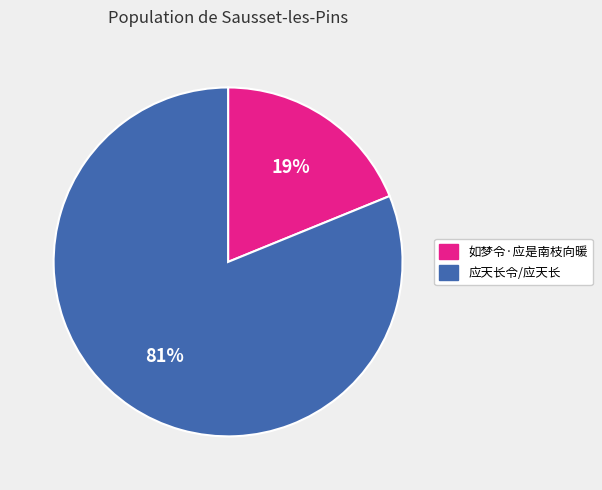

To the nearest percent, what is the average slice percentage?

50%